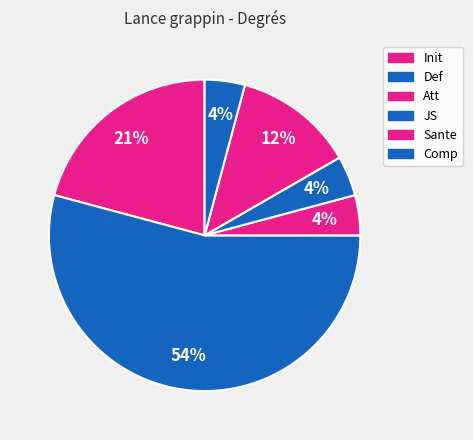

Count the number of slices in the pie.

6